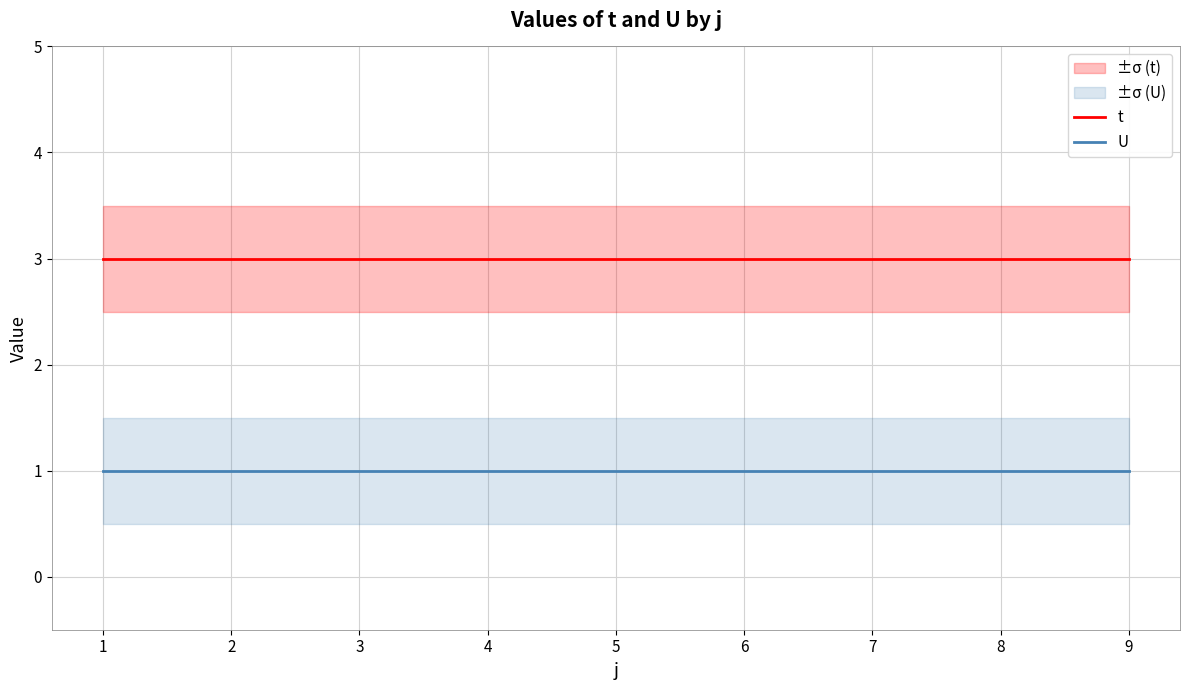

Is it true that t equals 4 at 9?

False